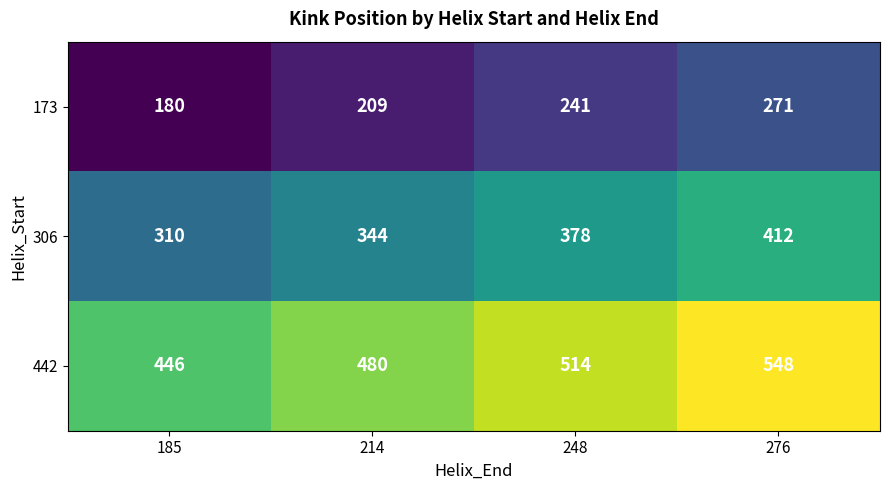

How many 442 values are between 480 and 548?

3